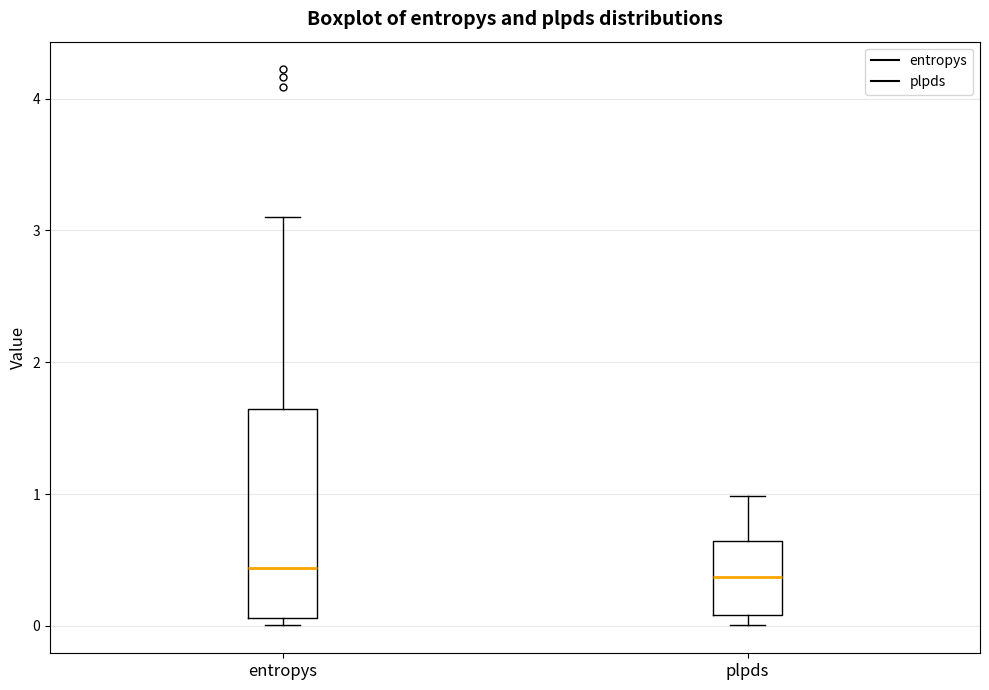

Where is the upper edge of the box for plpds on the y-axis? The values are not printed on the chart, so give them approximately, as read against the axis.

0.6